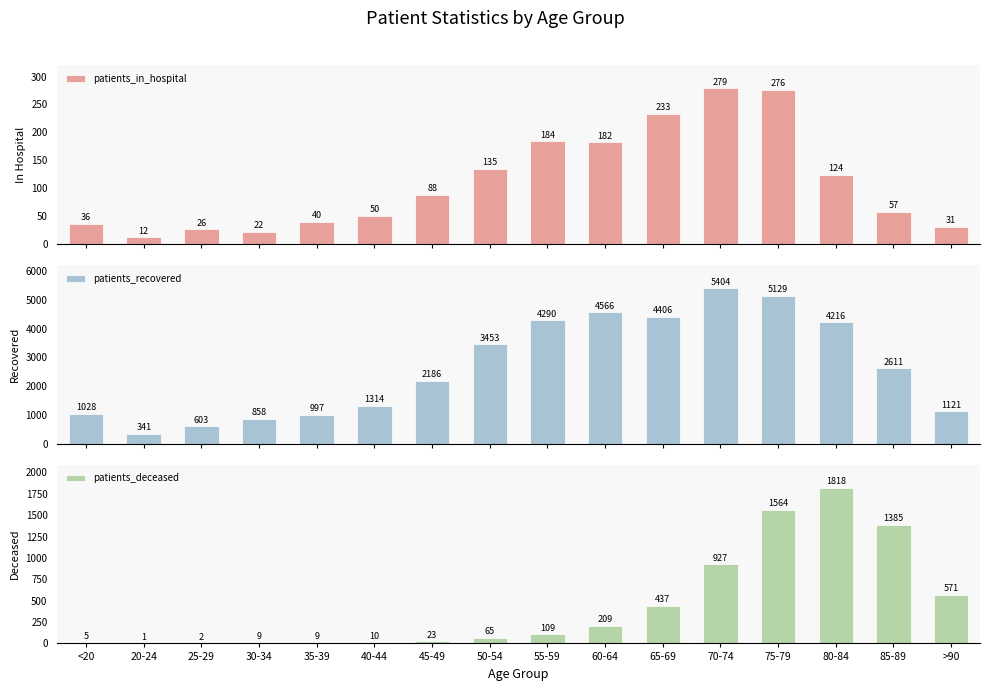

The patients_in_hospital series shows 259 at 55-59. True or false?

False